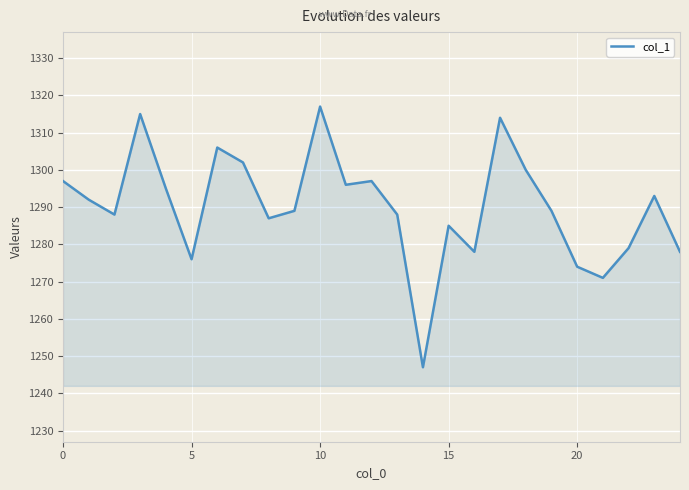

What is the difference between the maximum and minimum values?

70